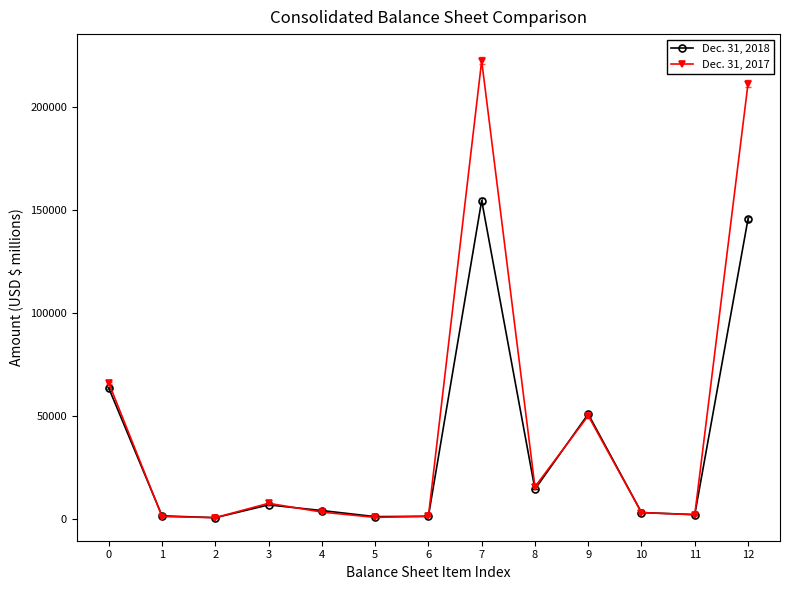

List the series in order of their peak value, lowest first.

Dec. 31, 2018, Dec. 31, 2017